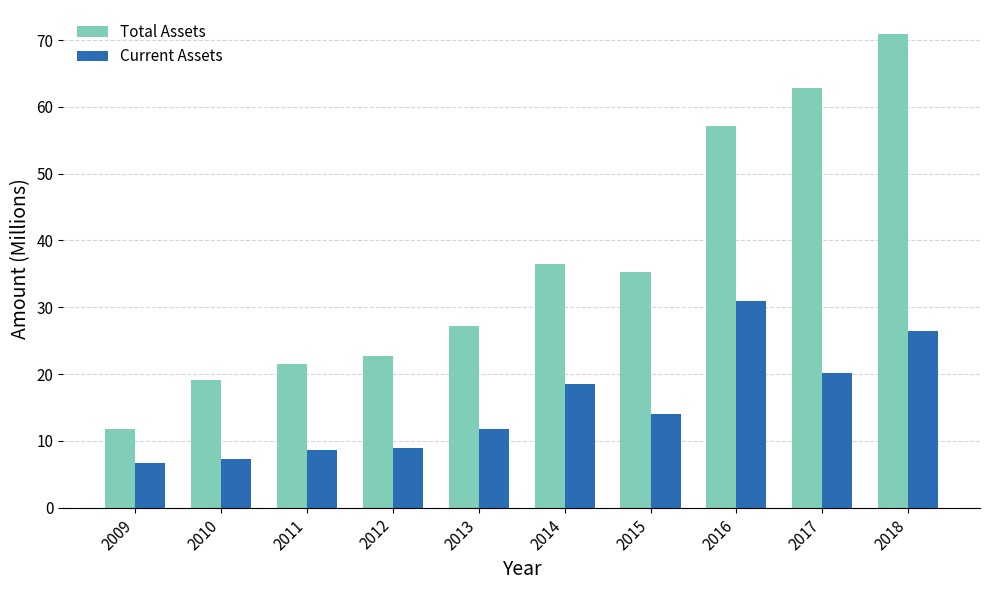

What value does the Current Assets series have at 2012?

8.9